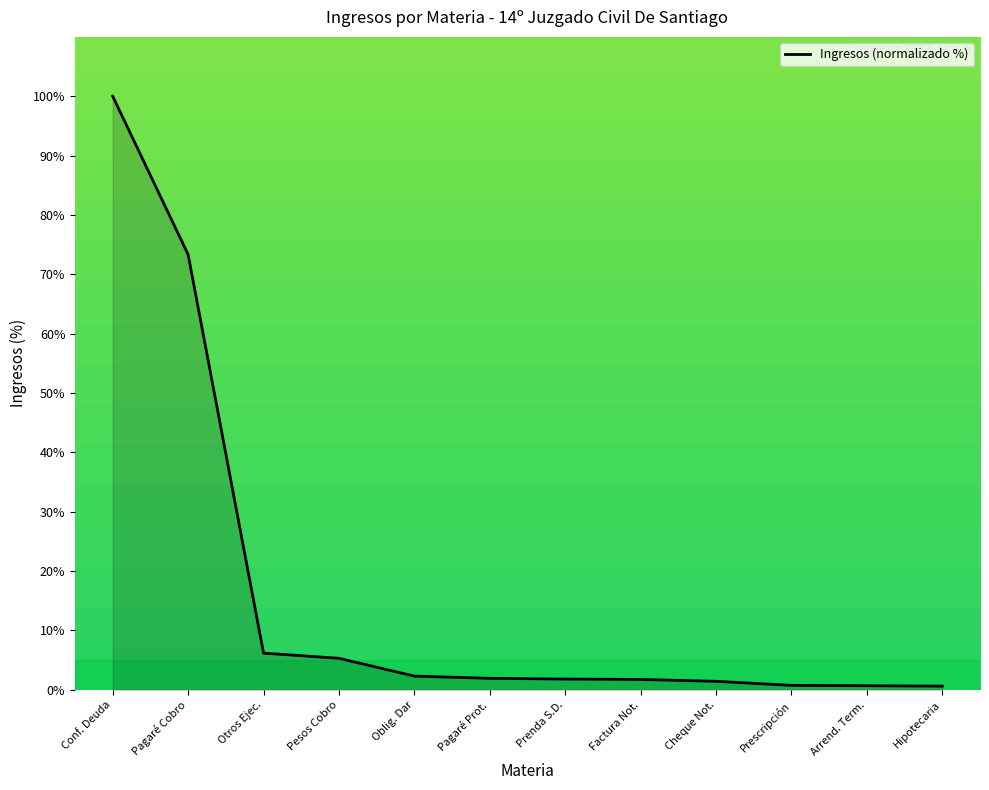

Is it true that the value at Conf. Deuda is 56.1?

False